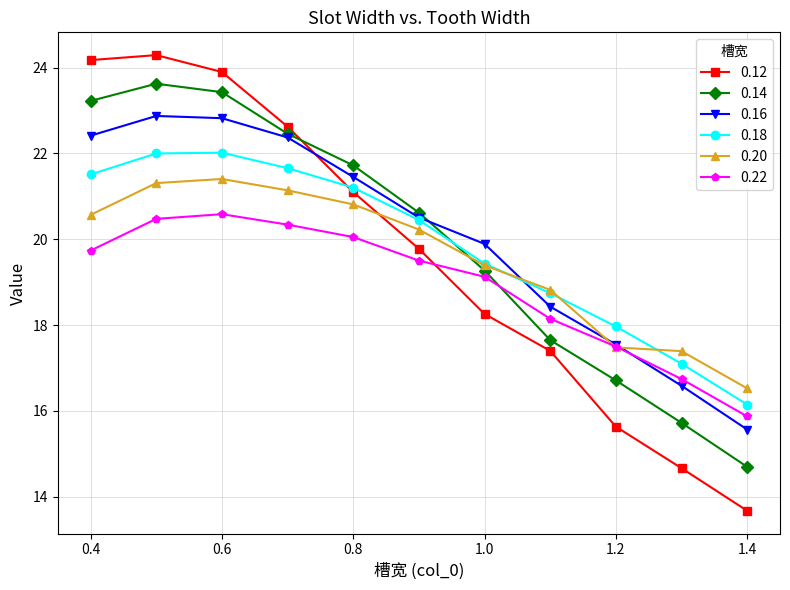

True or false: 0.18 and 0.22 intersect in this chart.

False